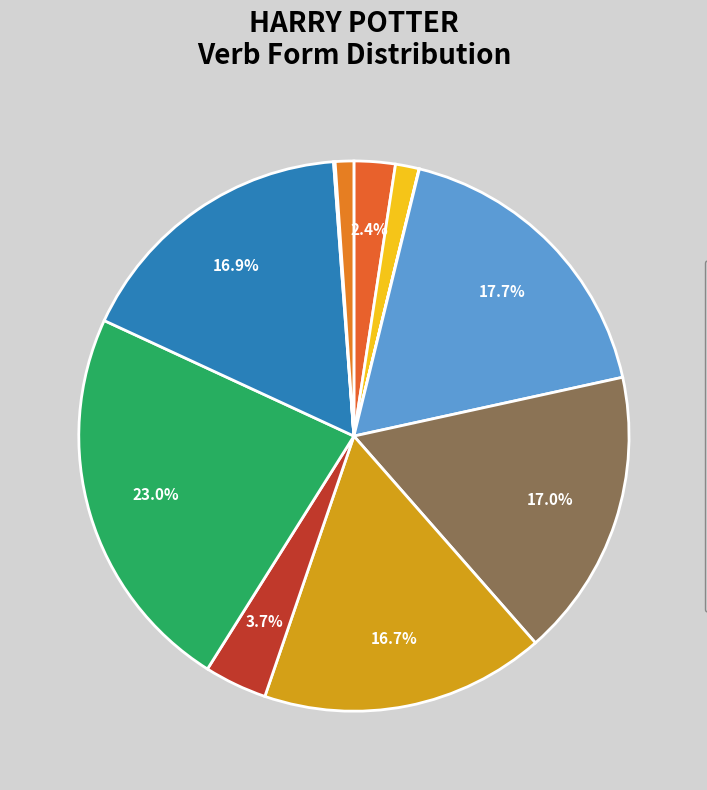

To the nearest percent, what is the difference between the largest and smallest slice percentages?

23%